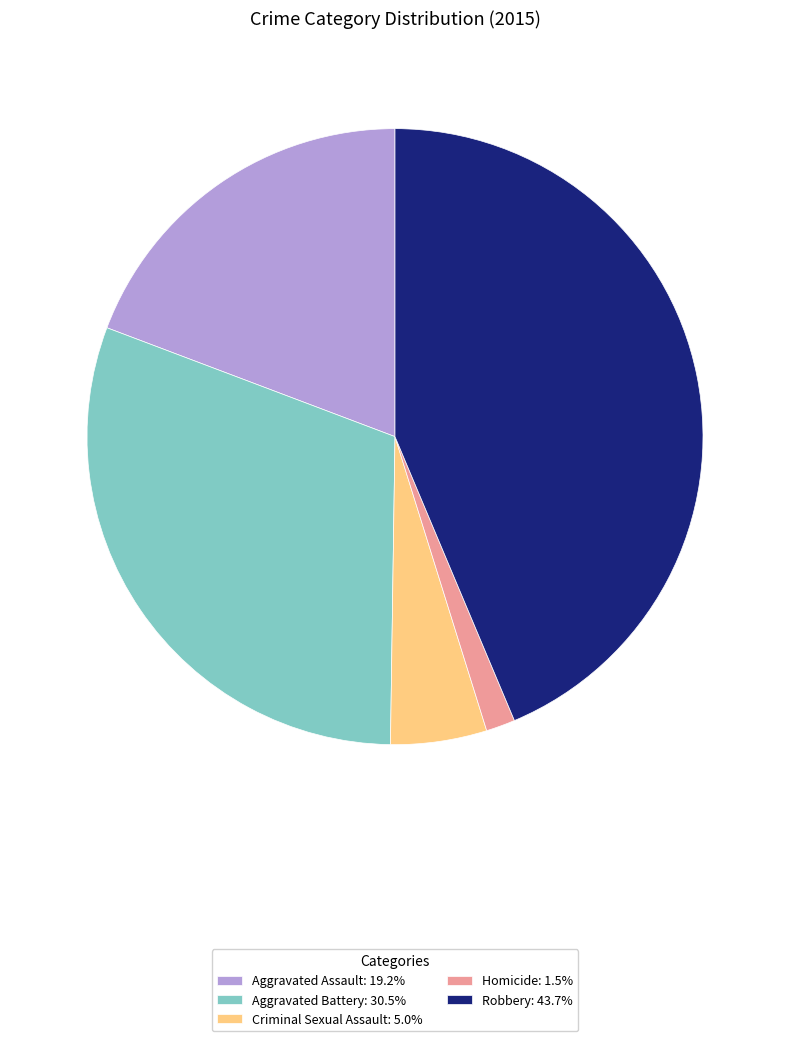

Is Robbery the majority of the pie?

No